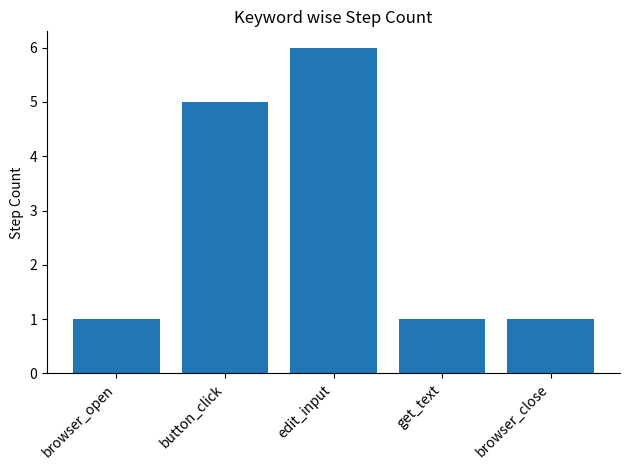

Reading left to right, what are all the values shown in this chart?

1	5	6	1	1